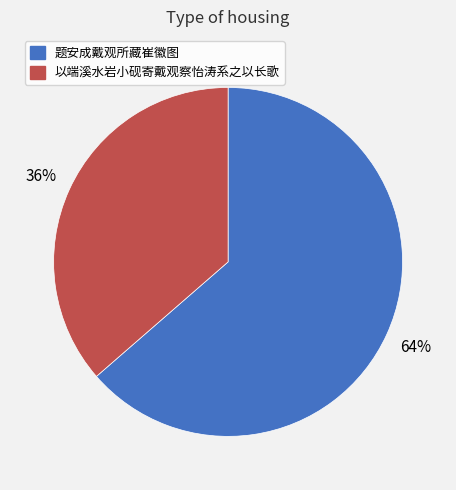

To the nearest percent, what is the average slice percentage?

50%